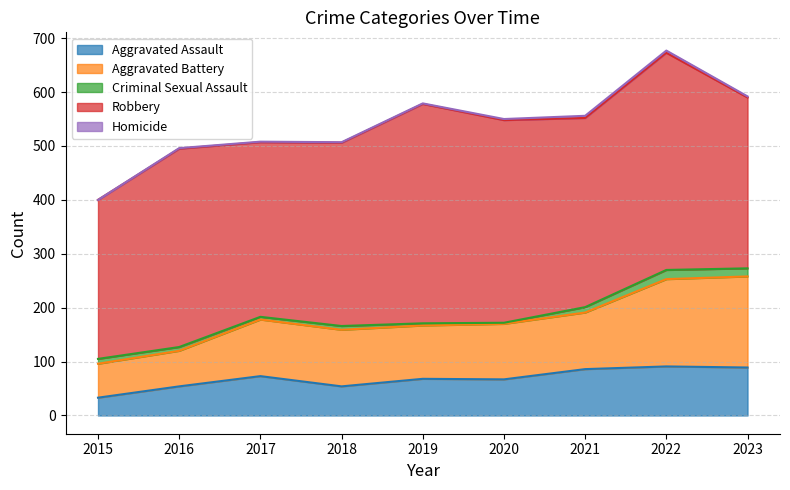

What is the difference between the maximum and second lowest values in the Robbery series?

90